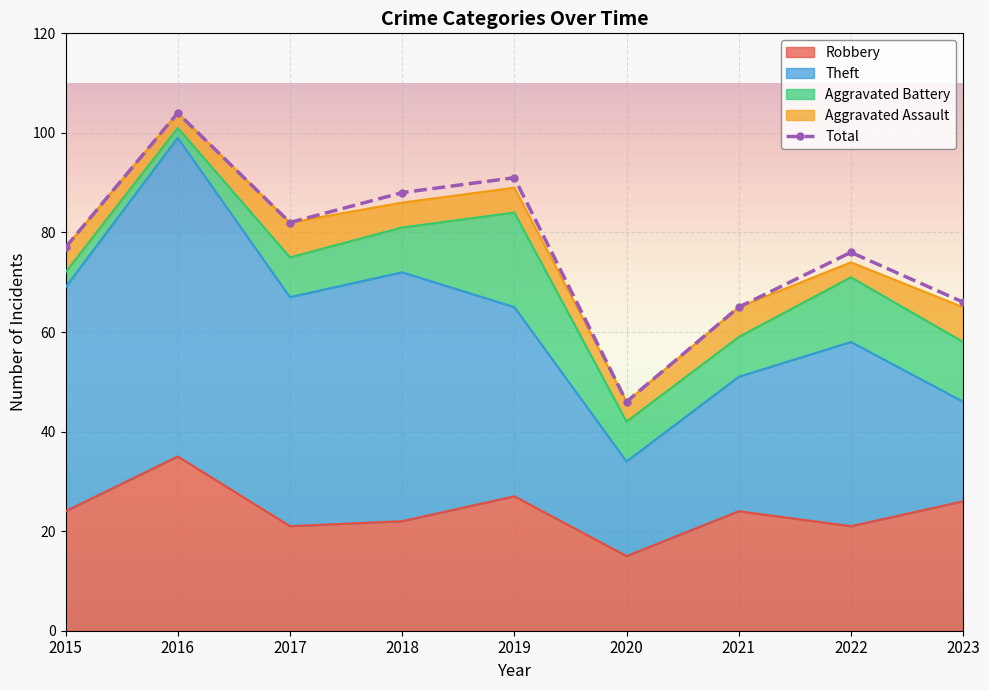

Rank the categories by value from lowest to highest.

2020, 2021, 2023, 2022, 2015, 2017, 2018, 2019, 2016